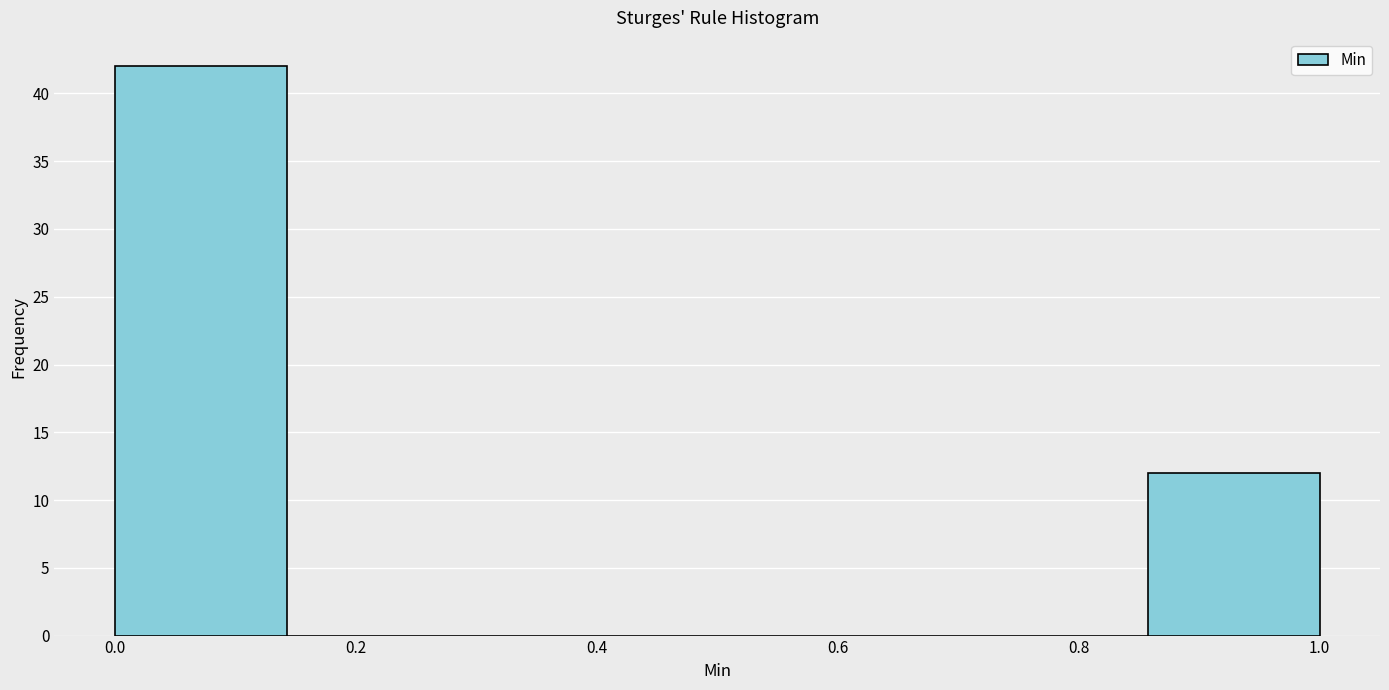

What is the height of the bar covering 0.86 to 1.00 on the x-axis? Neither the bar edges nor the heights are printed on the chart, so give them approximately, as read against the axes.

12